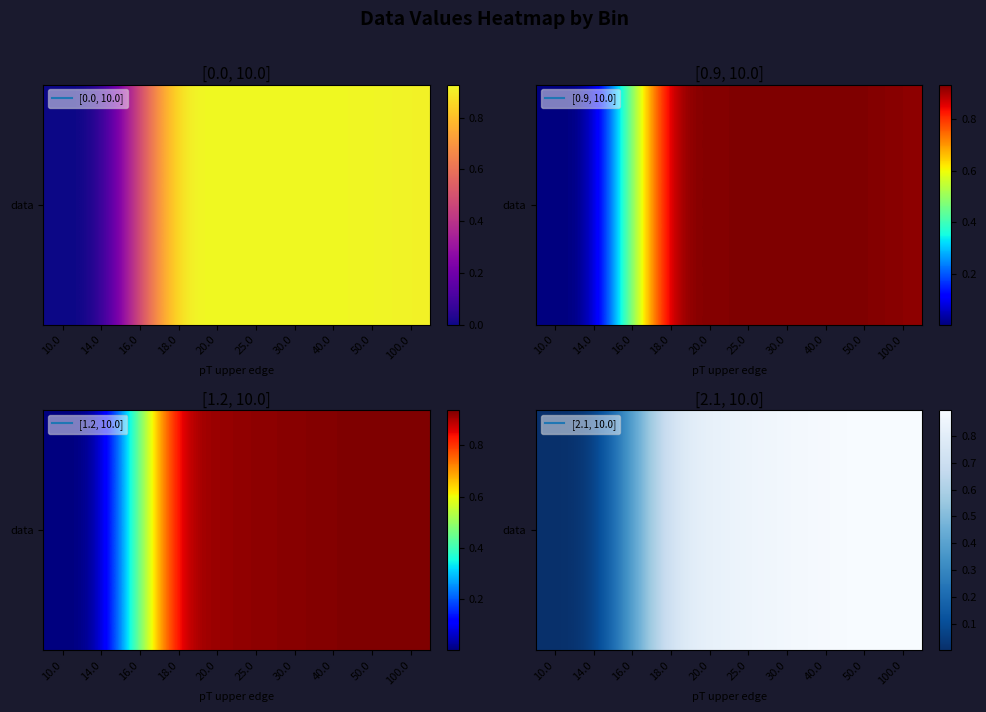

Reading left to right, extract all data points from this chart.

0.0	0.0	0.4	0.8	0.8	0.9	0.9	0.9	0.9	0.9